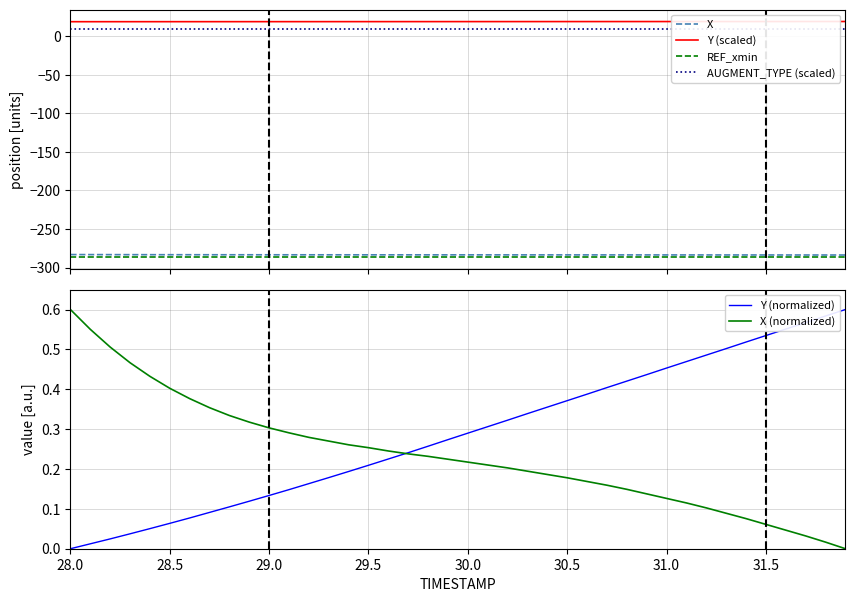

How many series are shown in this chart?

6